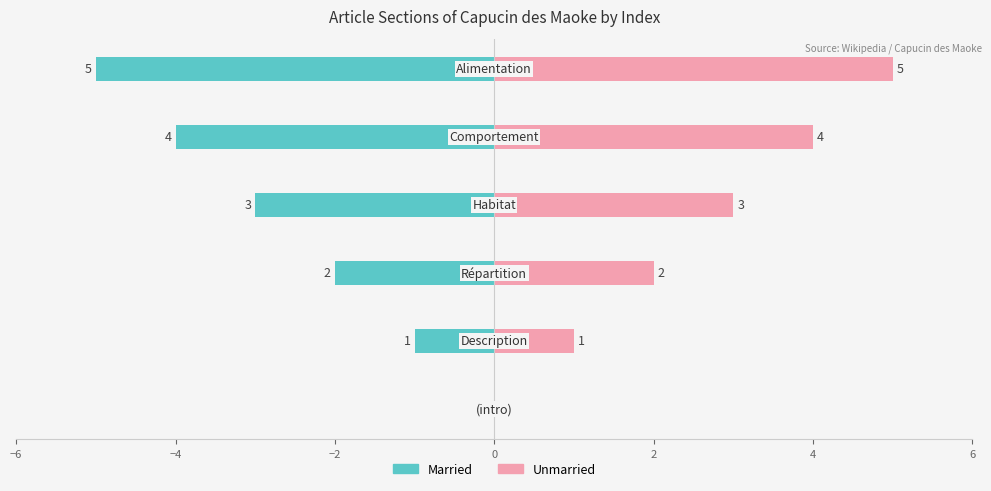

What is the spread (max minus min) of values at −4?

2